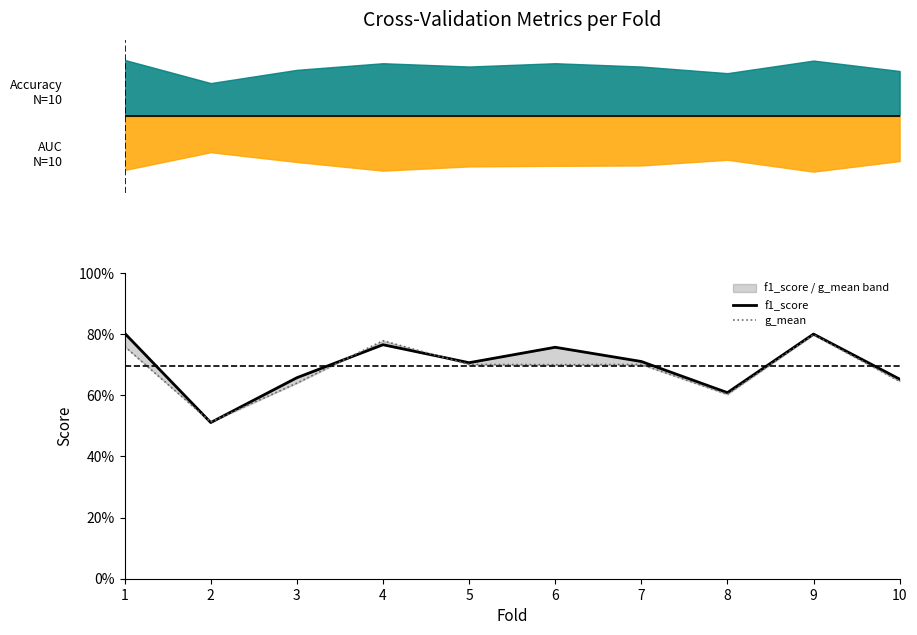

At which label is g_mean closest to 0?

2